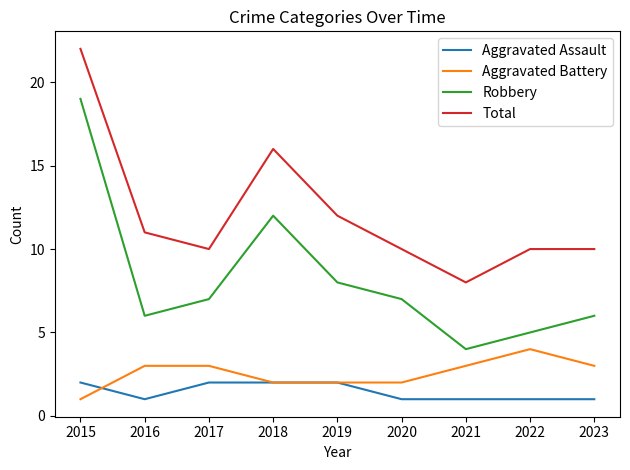

What is the sum of all Robbery values?

74